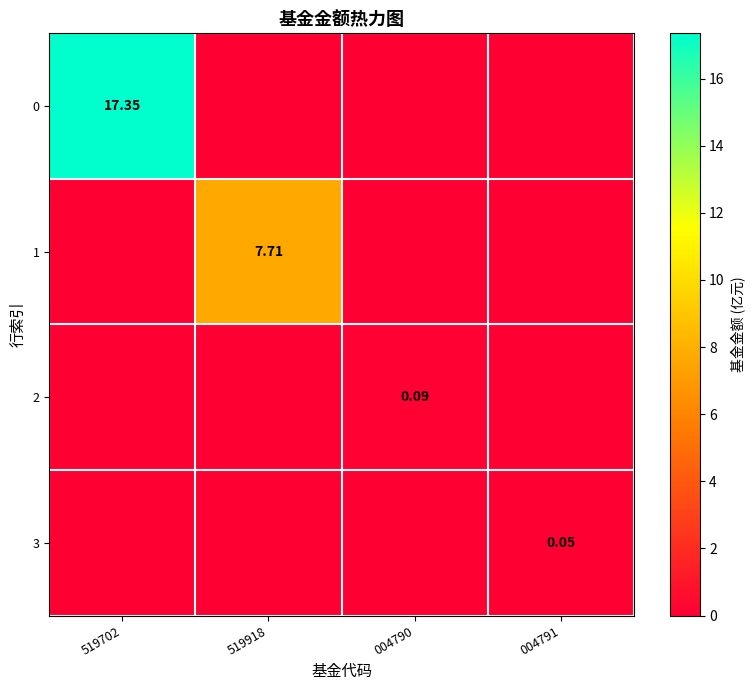

Is it true that 1 equals -3.3 at 004790?

False